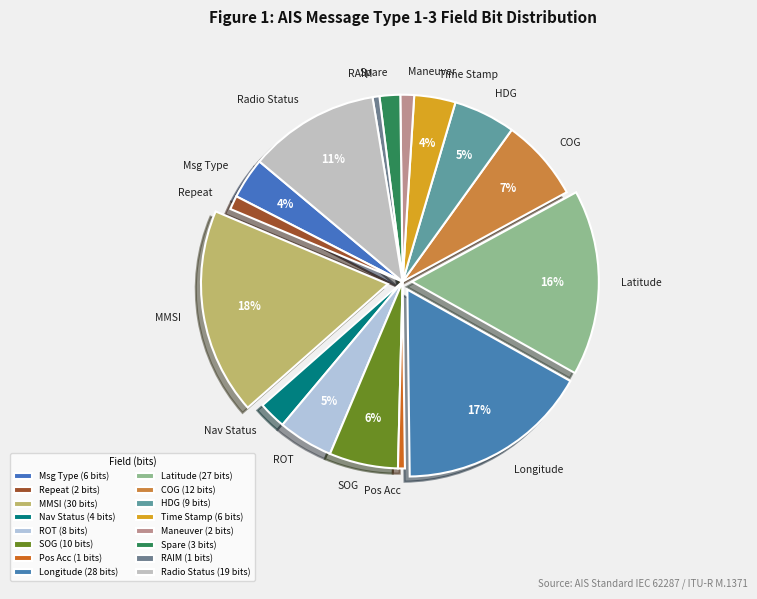

How many segments does this pie chart have?

16